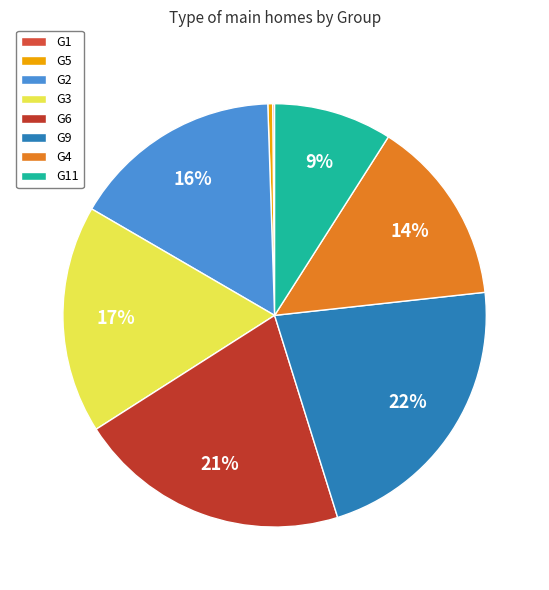

How many segments does this pie chart have?

8